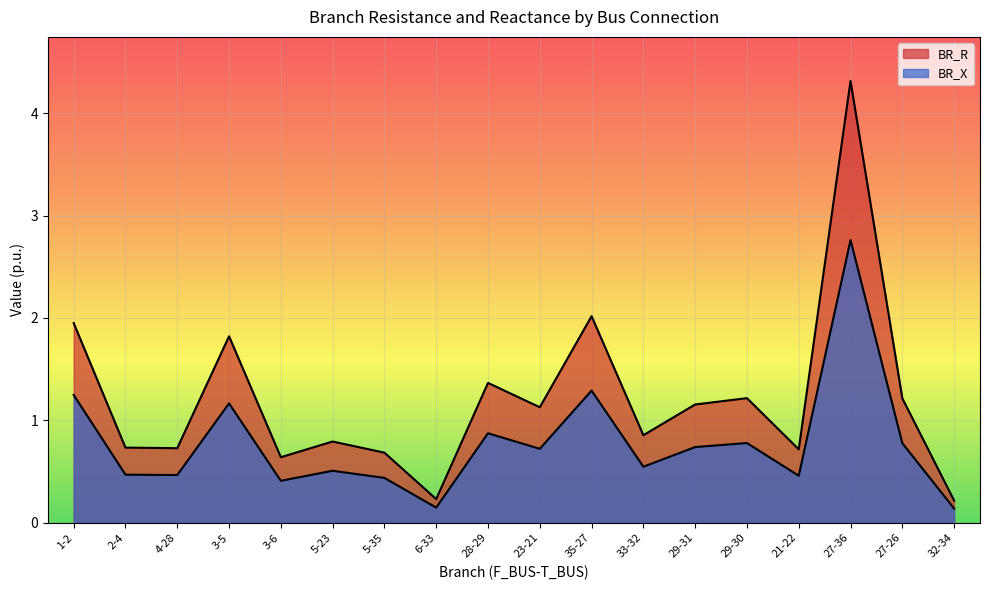

True or false: BR_X and BR_R intersect in this chart.

False